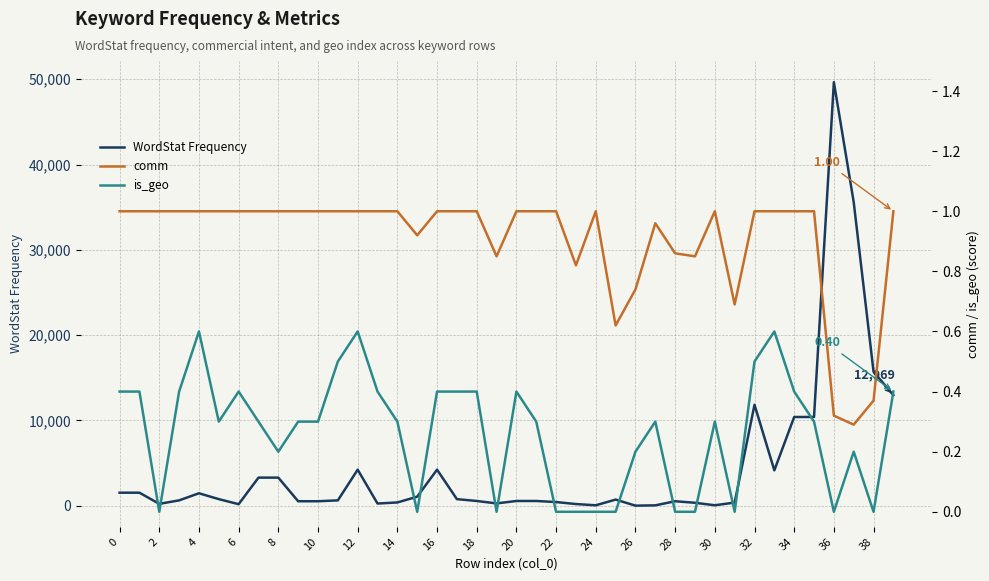

Does the chart have visible grid lines?

Yes